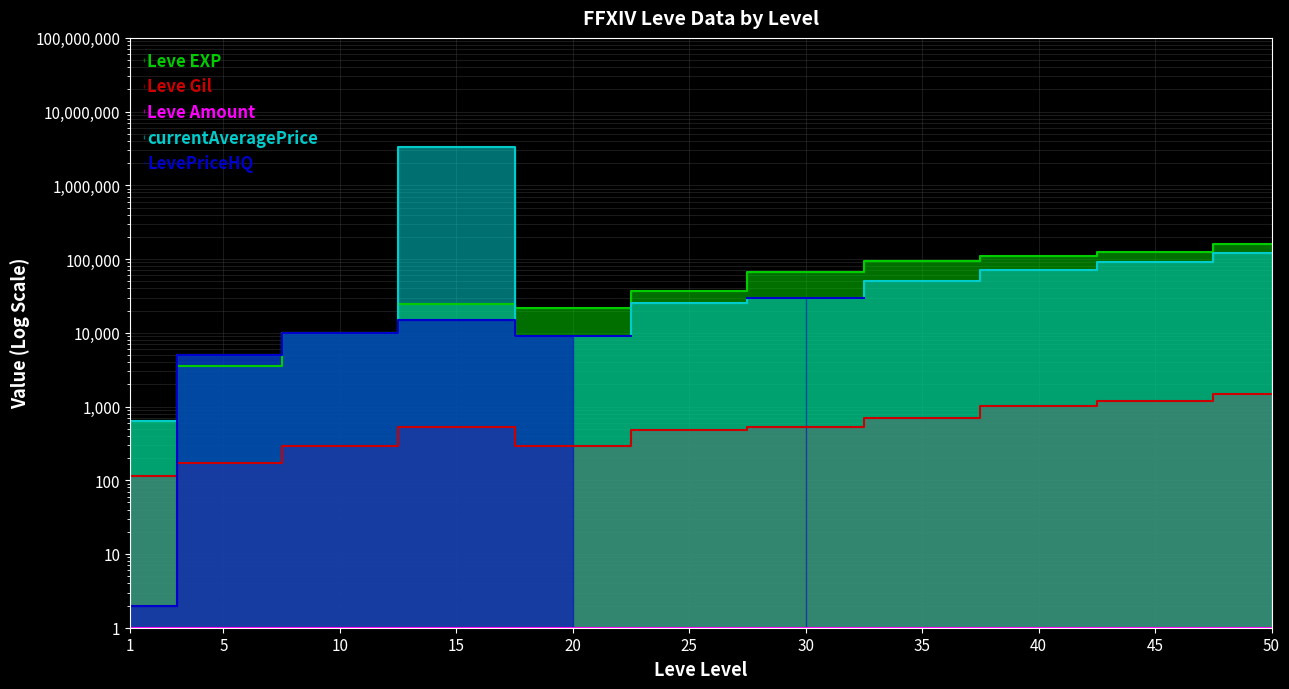

Where is the first local minimum for Leve Gil?

20